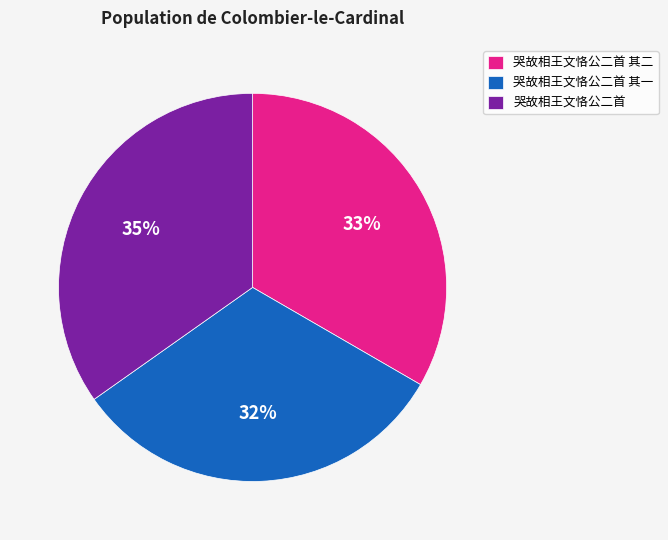

To the nearest percent, what is the average slice percentage?

33%